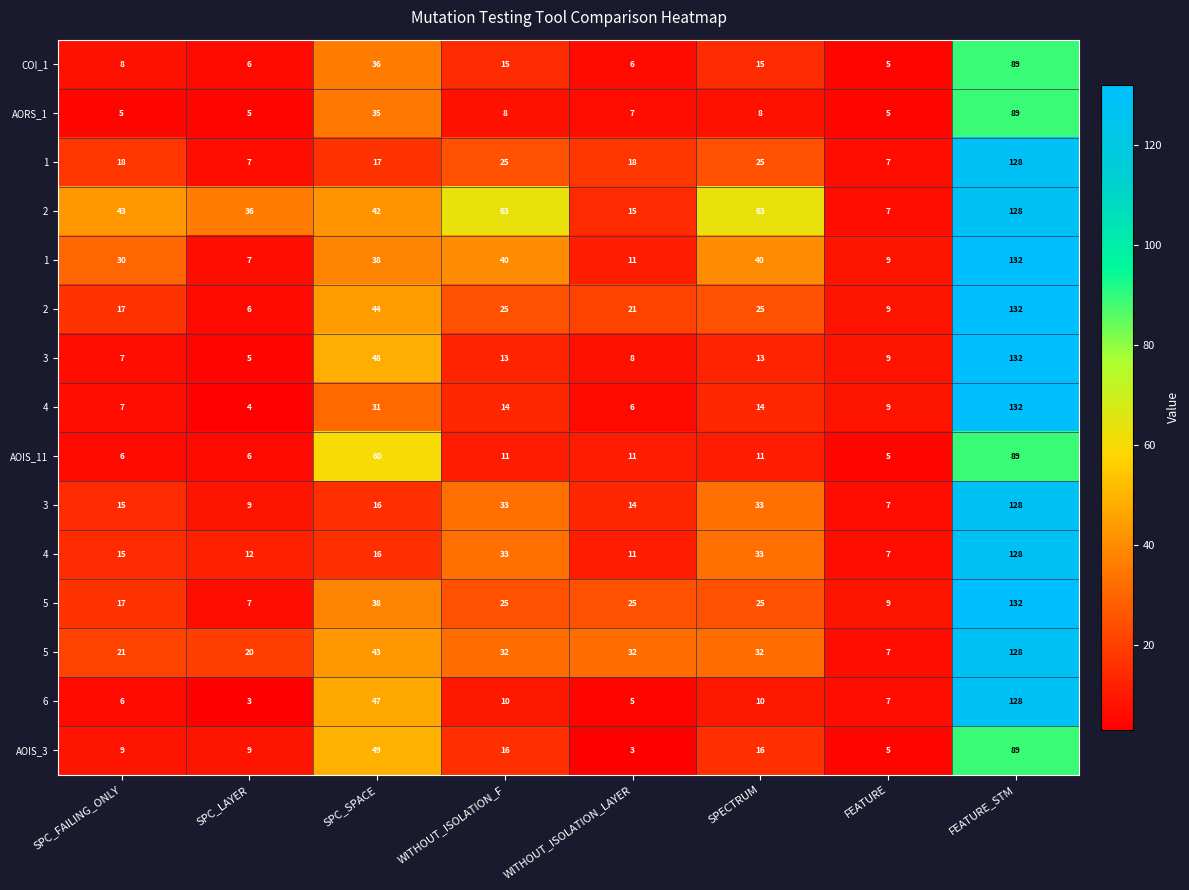

How many series are shown in this chart?

15